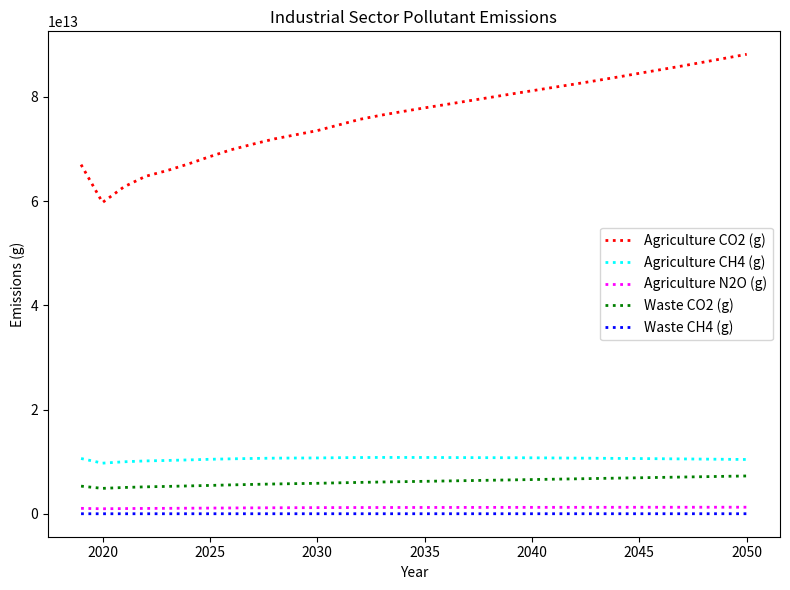

Which series has the largest range (max minus min)?

Agriculture CO2 (g)